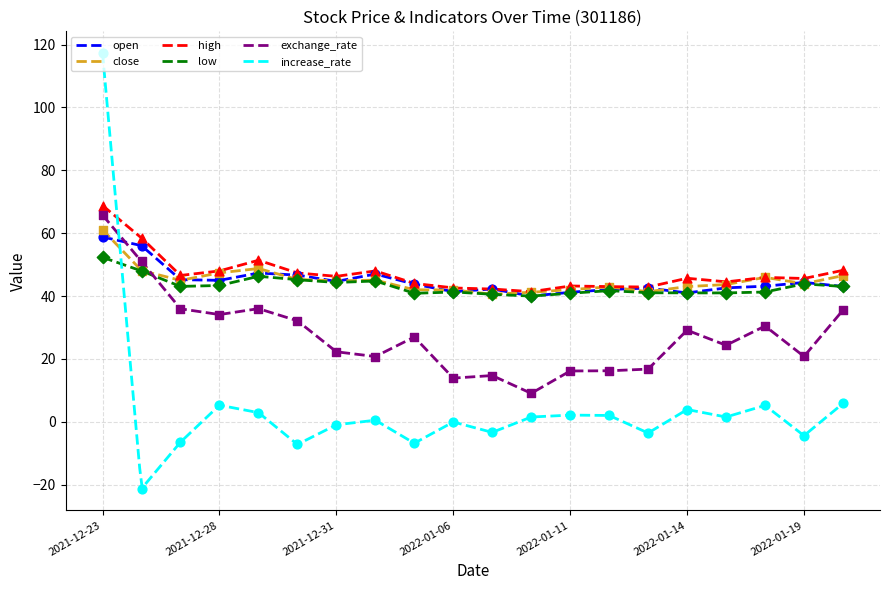

Which series contains the highest Y value?

increase_rate